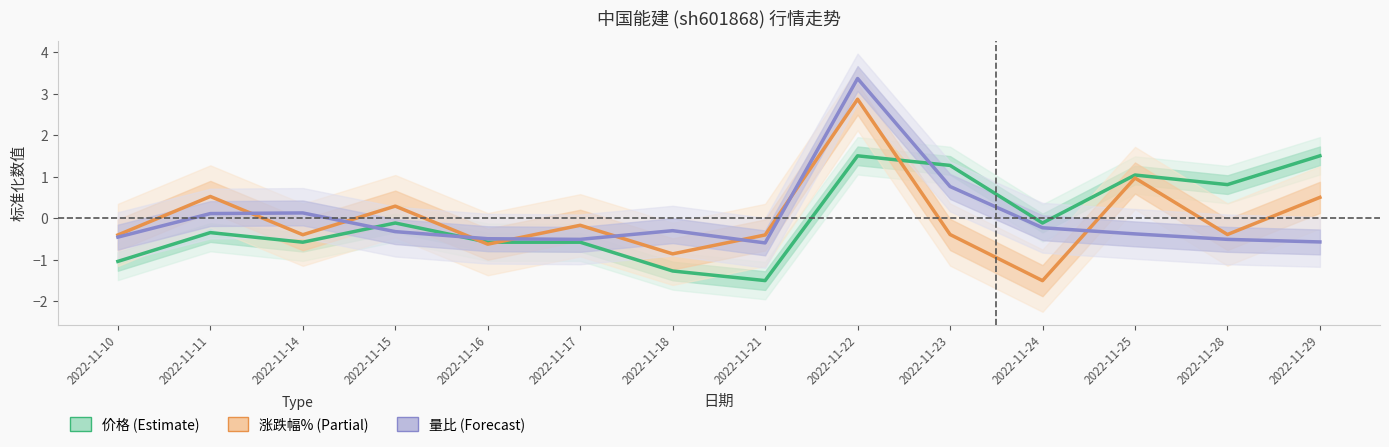

What is the difference between the 价格 (Estimate) values at 2022-11-21 and 2022-11-24?

1.4